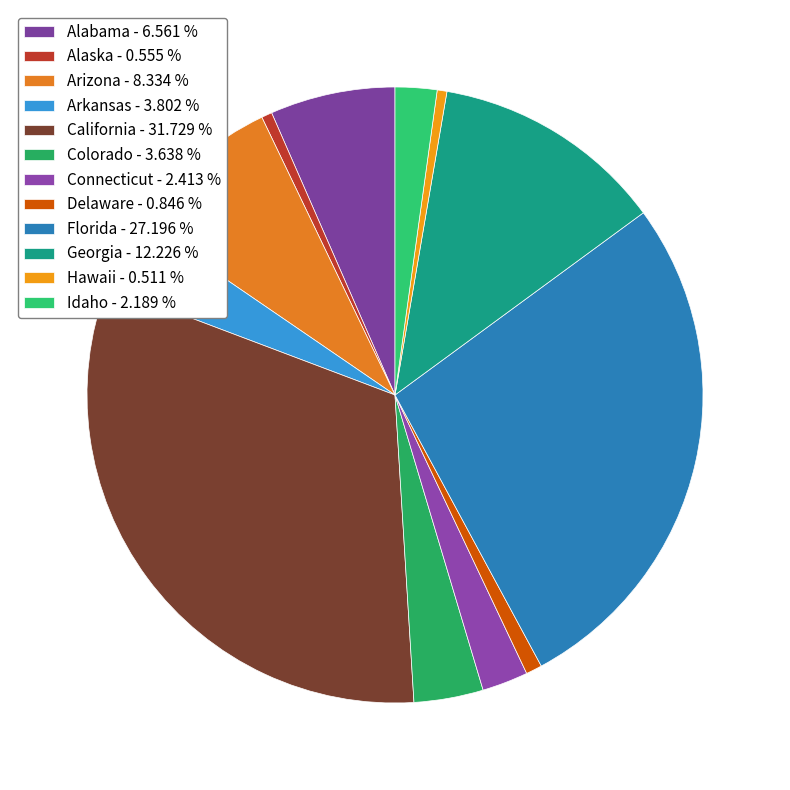

Which slice is the smallest?

Hawaii